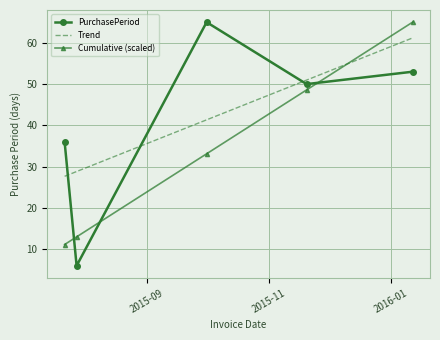

How many data points are above 50?

2